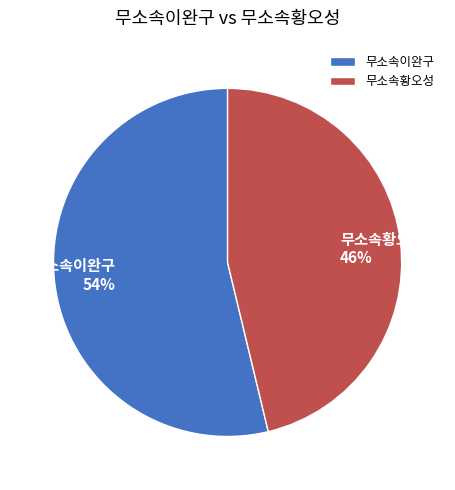

Combined, do 무소속이완구 and 무소속황오성 account for over 50%?

Yes